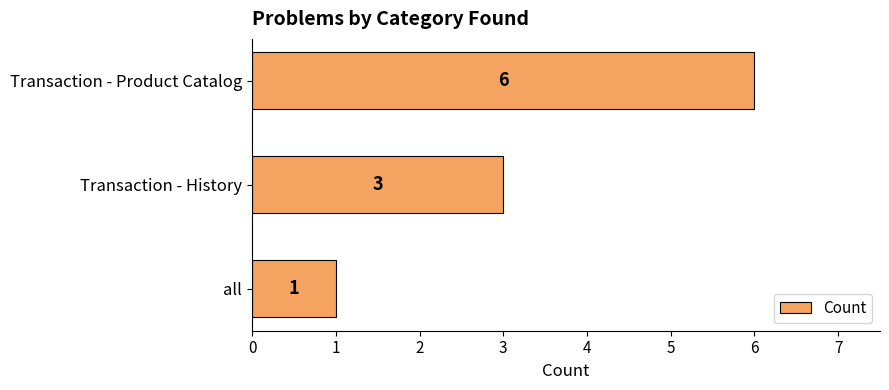

Reading top to bottom, list all the values displayed in this chart.

6	3	1